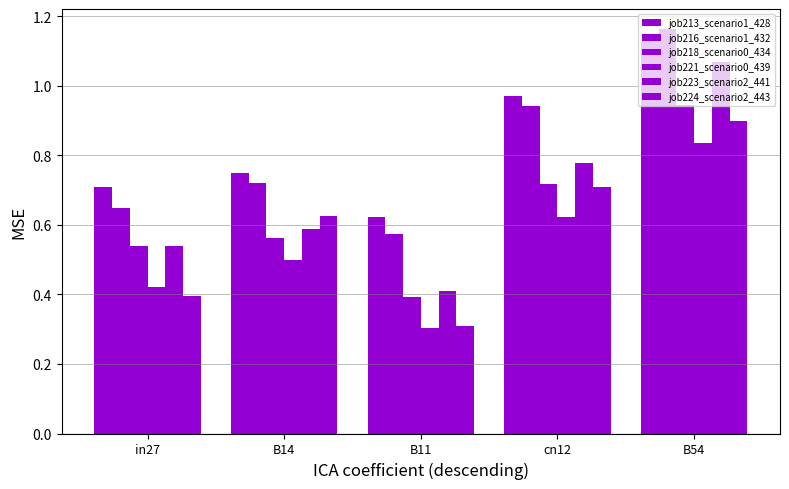

At which label does job223_scenario2_441 reach its minimum?

B11